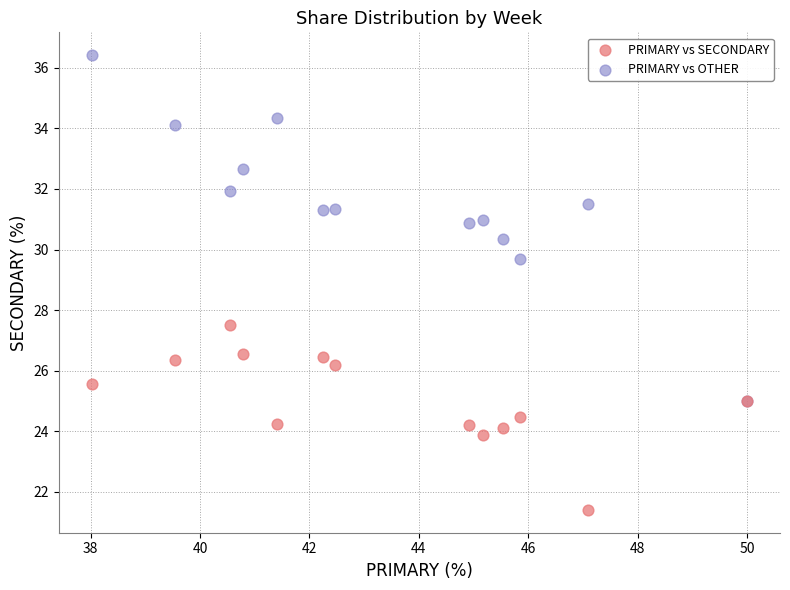

Which series contains the lowest Y value?

PRIMARY vs SECONDARY